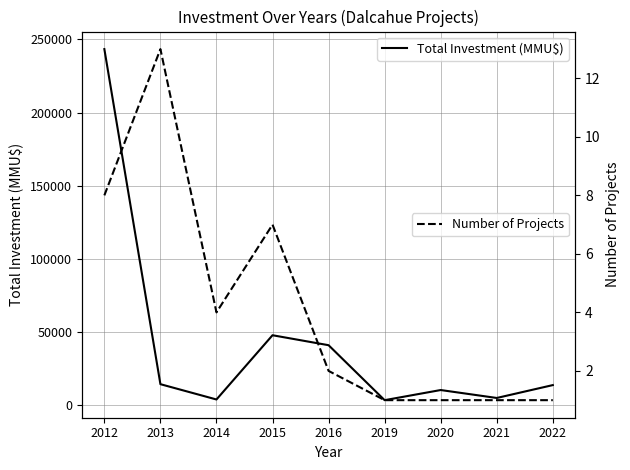

Rank the categories by Total Investment (MMU$) value from lowest to highest.

2019, 2014, 2021, 2020, 2022, 2013, 2016, 2015, 2012